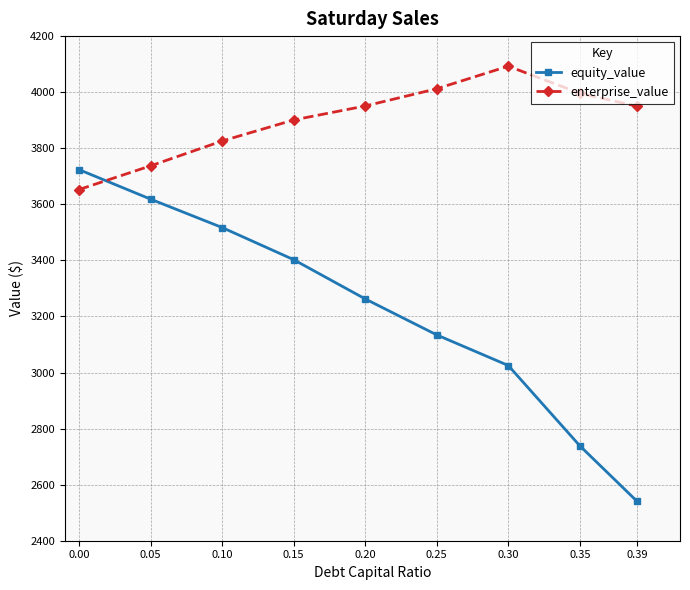

The value of equity_value at 0.35 is 1582.8. True or false?

False